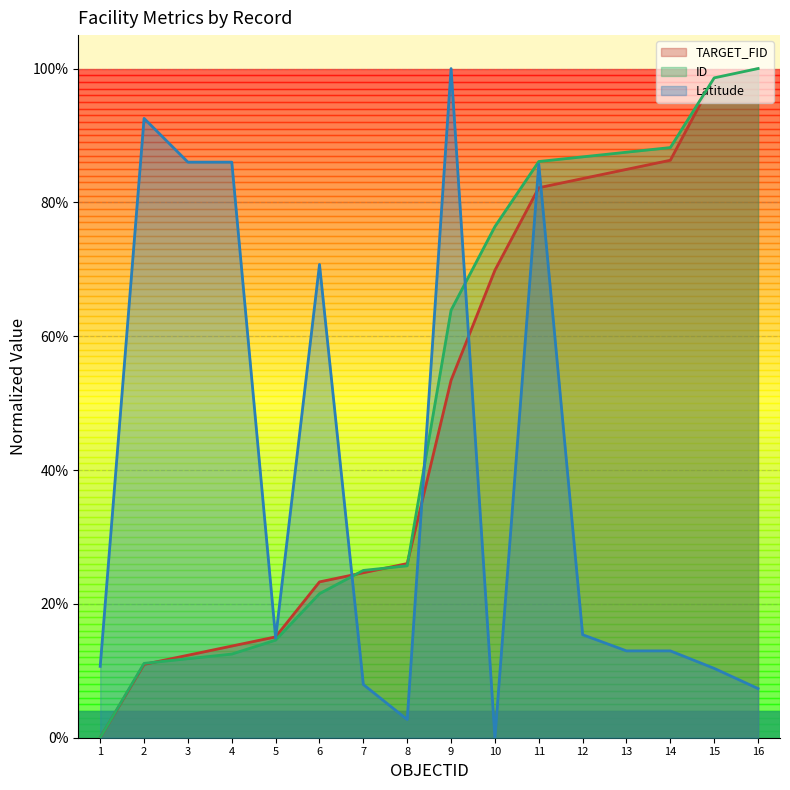

What is the average value of the ID series?

0.5